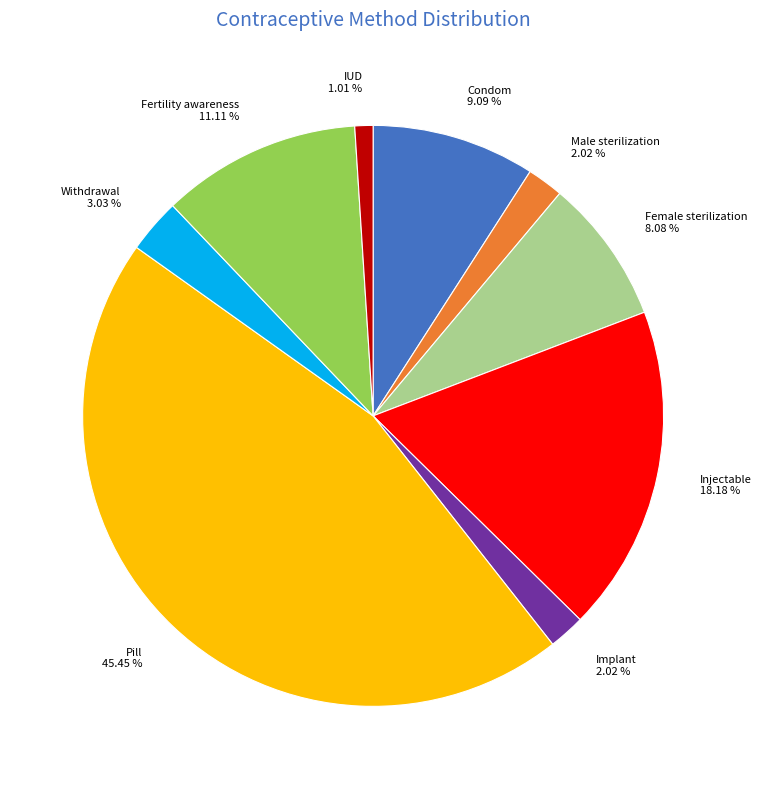

Which slice is the largest?

Pill